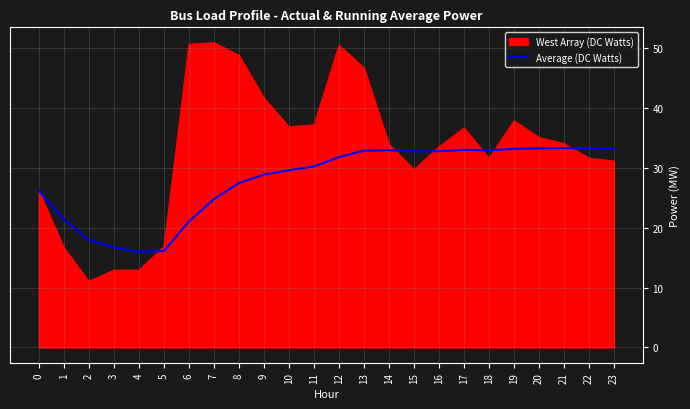

True or false: West Array (DC Watts) has a value of 14.0 at 9.

False